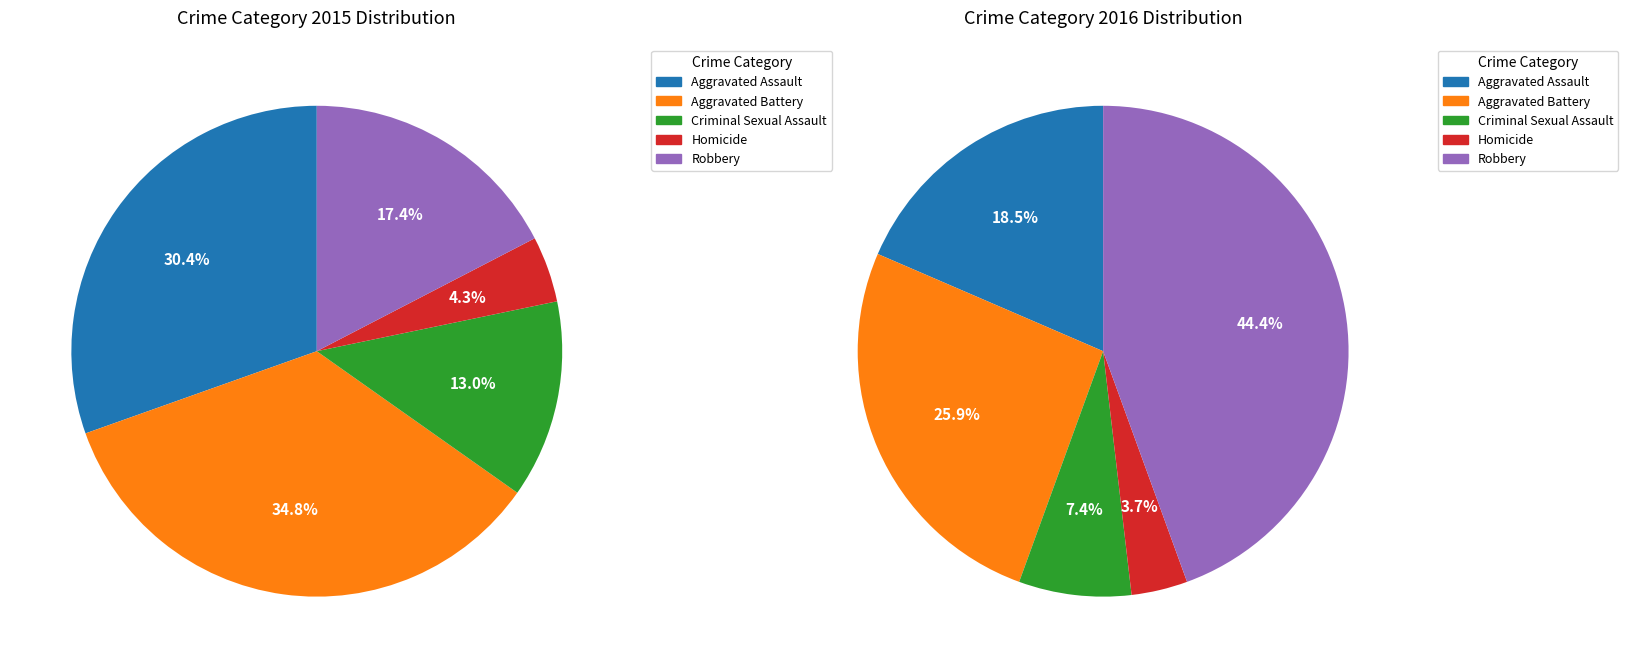

What is the total percentage of Aggravated Battery and Criminal Sexual Assault?

47.8%